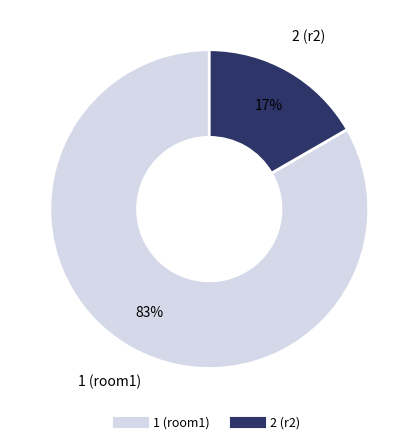

To the nearest percent, what is the average slice percentage?

50%